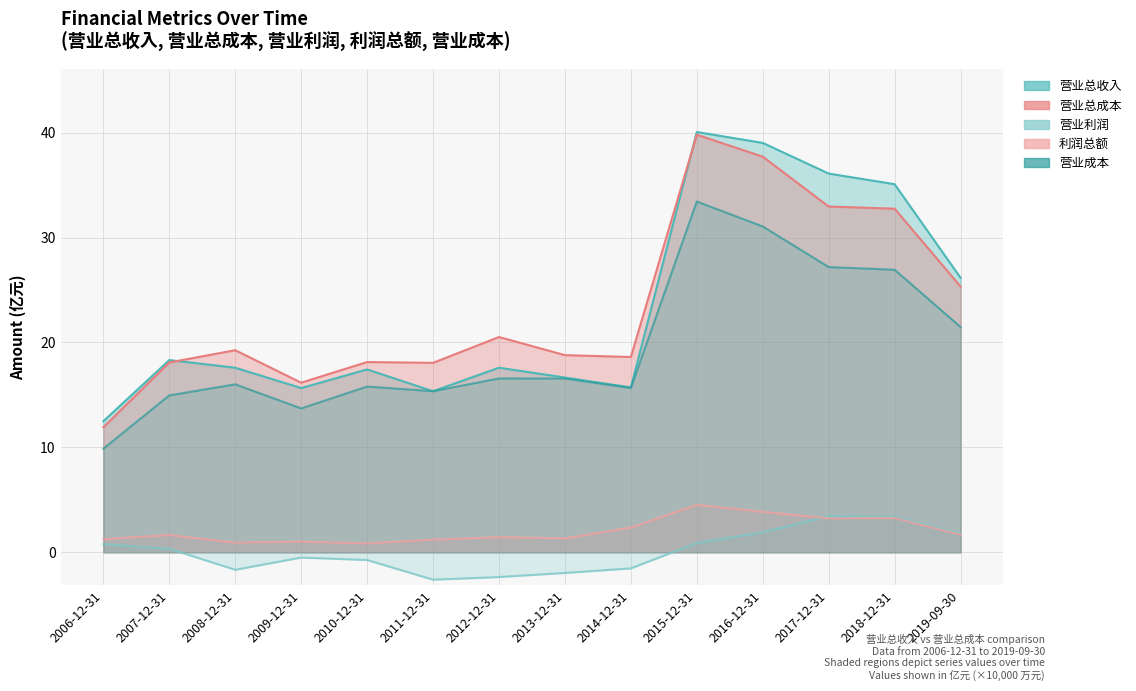

True or false: 营业成本 and 营业总收入 intersect in this chart.

True